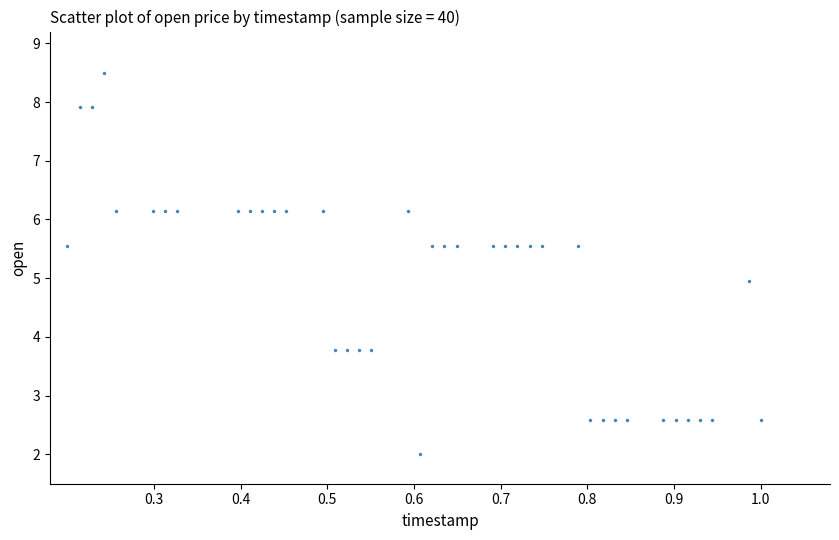

What is the range of X values (max minus min)?

0.8